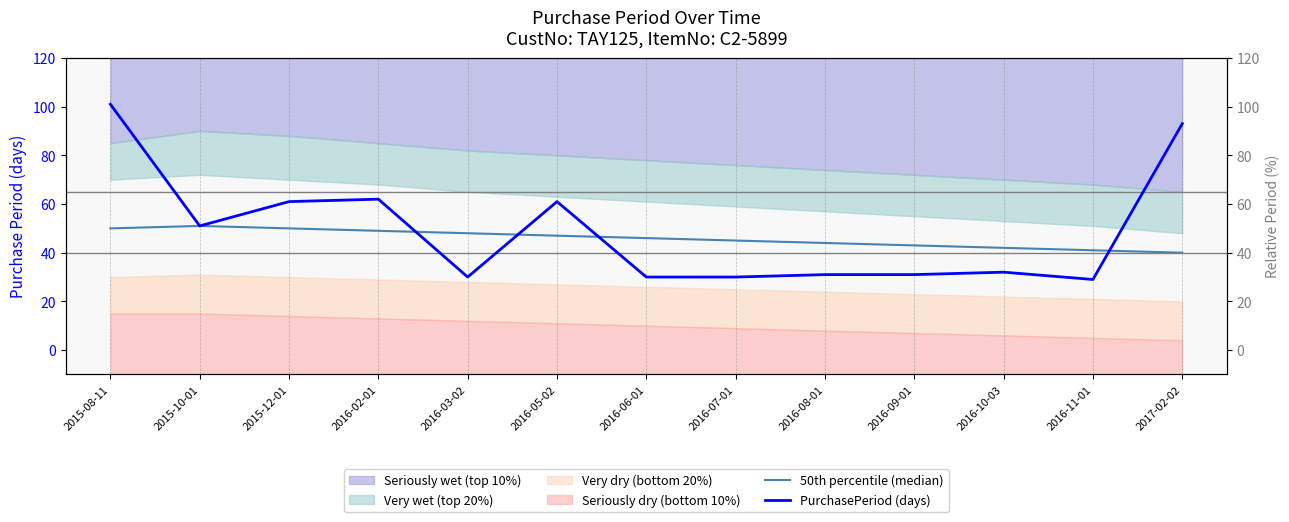

True or false: 50th percentile (median) has more than 0 points higher than both neighbors.

True